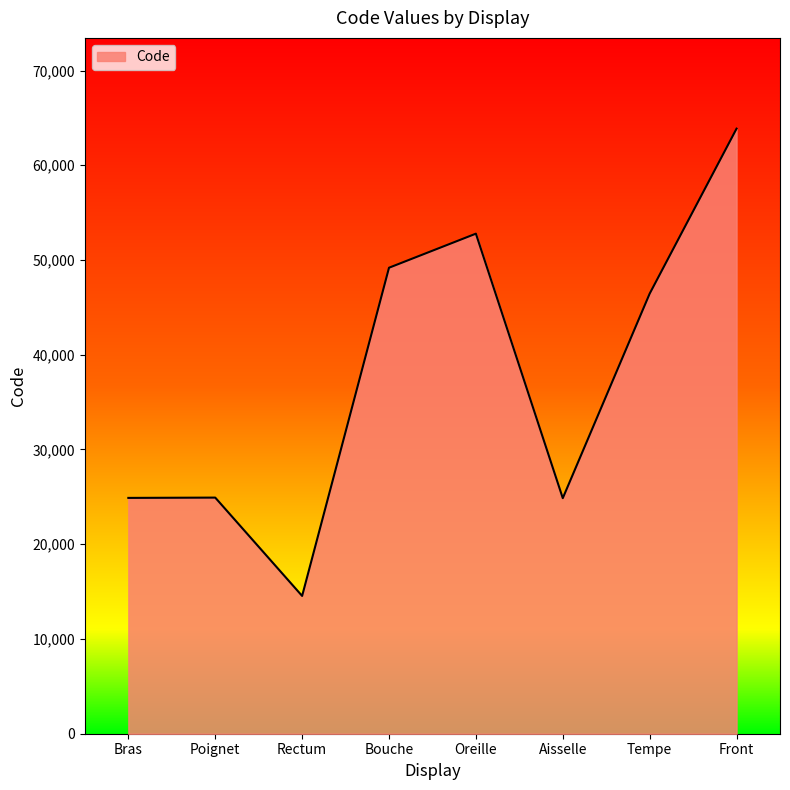

What is the difference between the maximum and minimum values?

49320